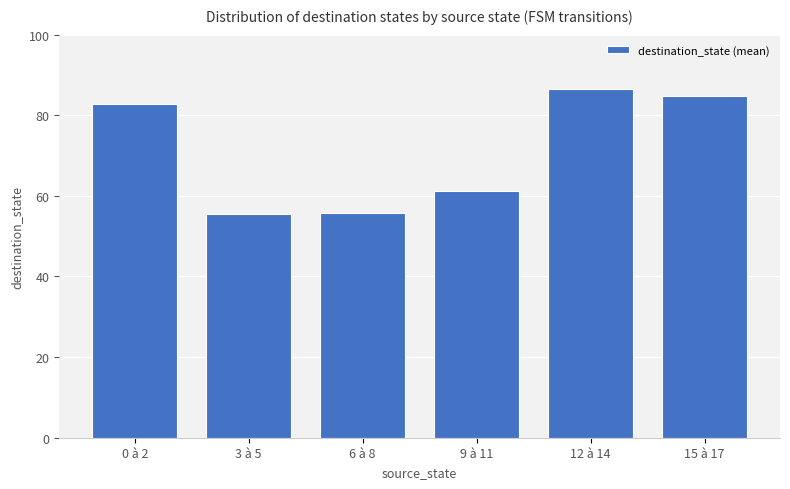

What is the minimum value shown in the chart?

55.5